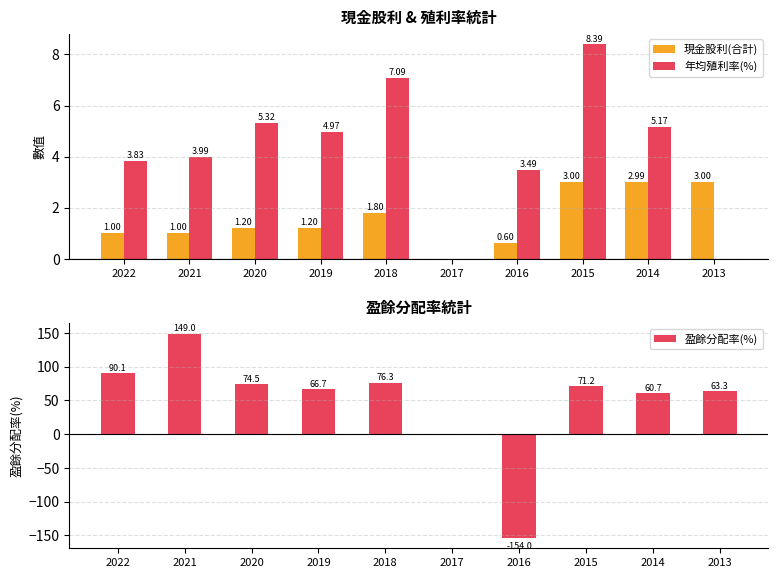

What is the average value of the 年均殖利率(%) series?

4.2